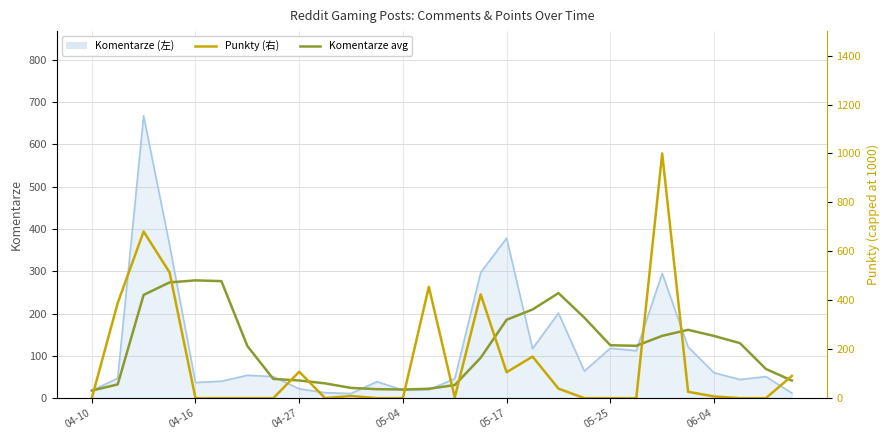

What is the sum of the Punkty (右) values at 04-27 and 06-04?

115.0